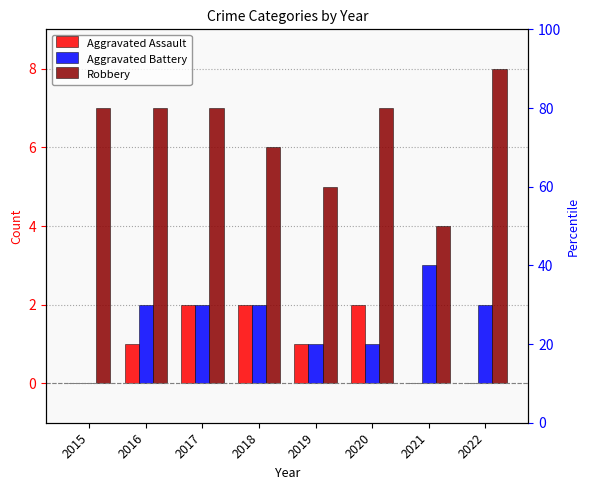

The Robbery series shows 11 at 2016. True or false?

False